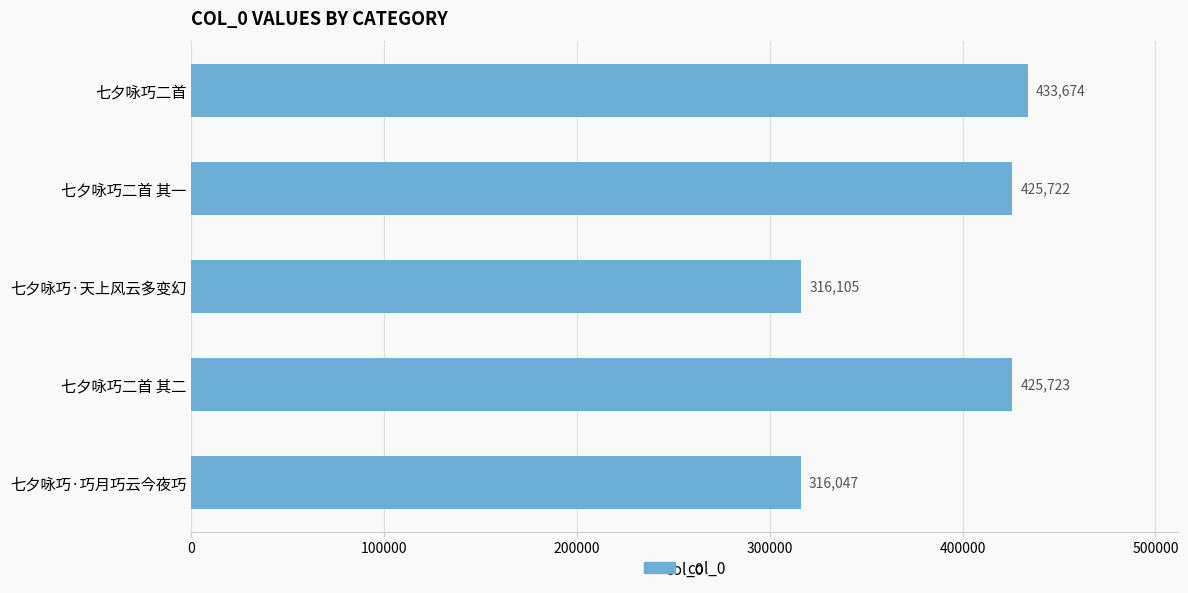

Is it true that the value at 七夕咏巧二首 其二 is 425723?

True